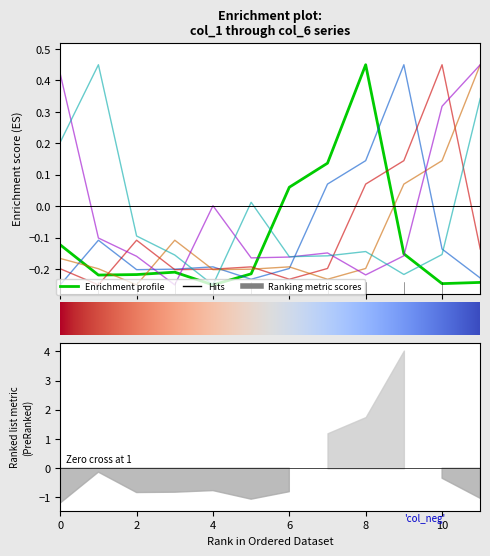

How many values in the col_1 series are below 0?

9